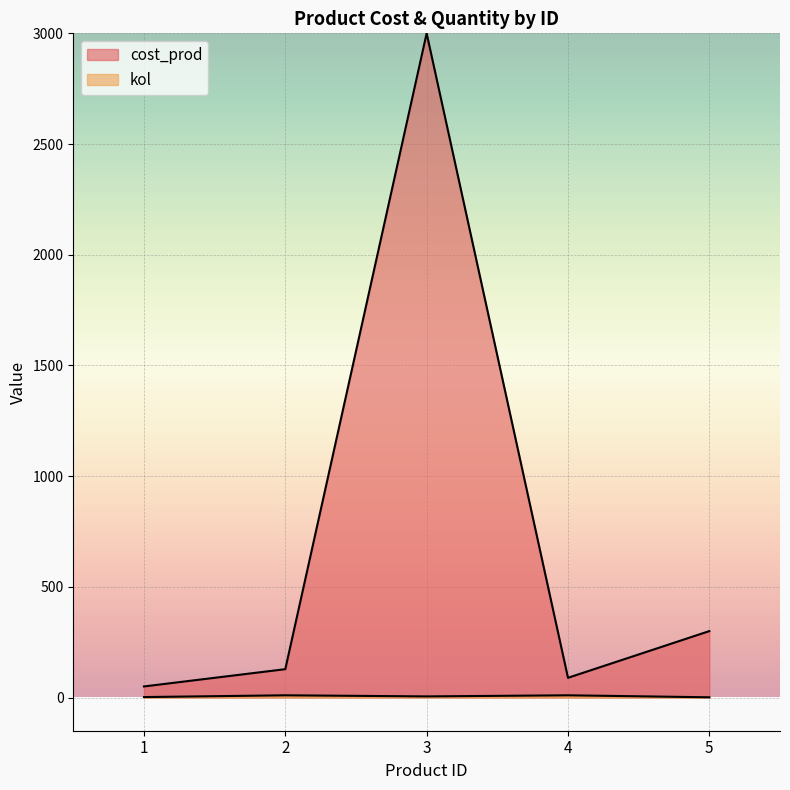

Between 1 and 5, which series saw the biggest shift?

cost_prod